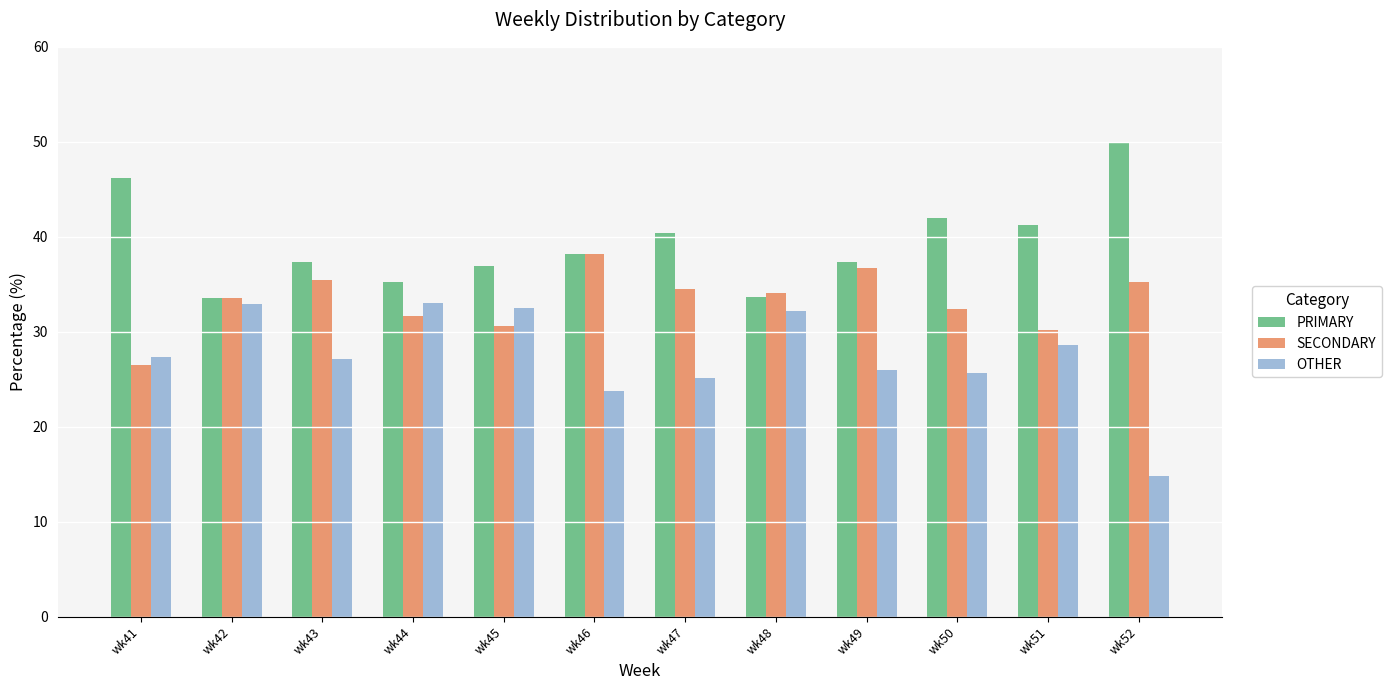

What is the difference between the PRIMARY values at wk51 and wk44?

6.0